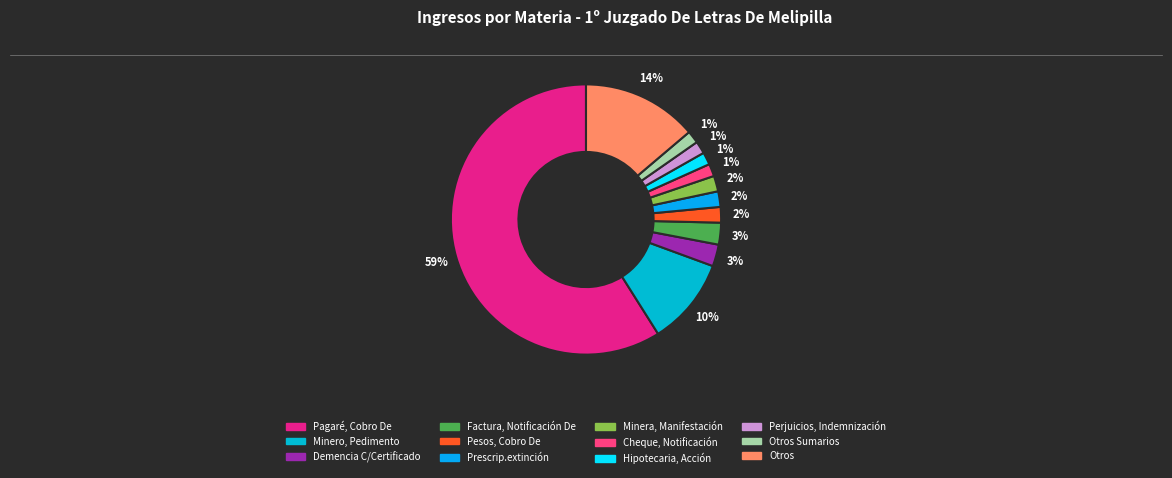

Which category accounts for the majority?

Pagaré, Cobro De